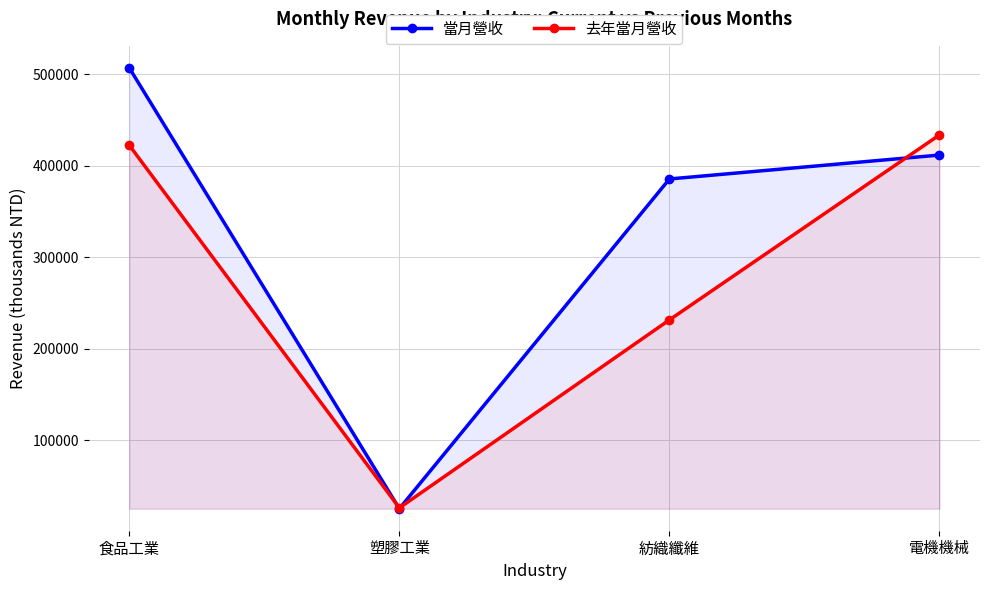

What value does the 當月營收 series have at 食品工業, to the nearest 10?

507100